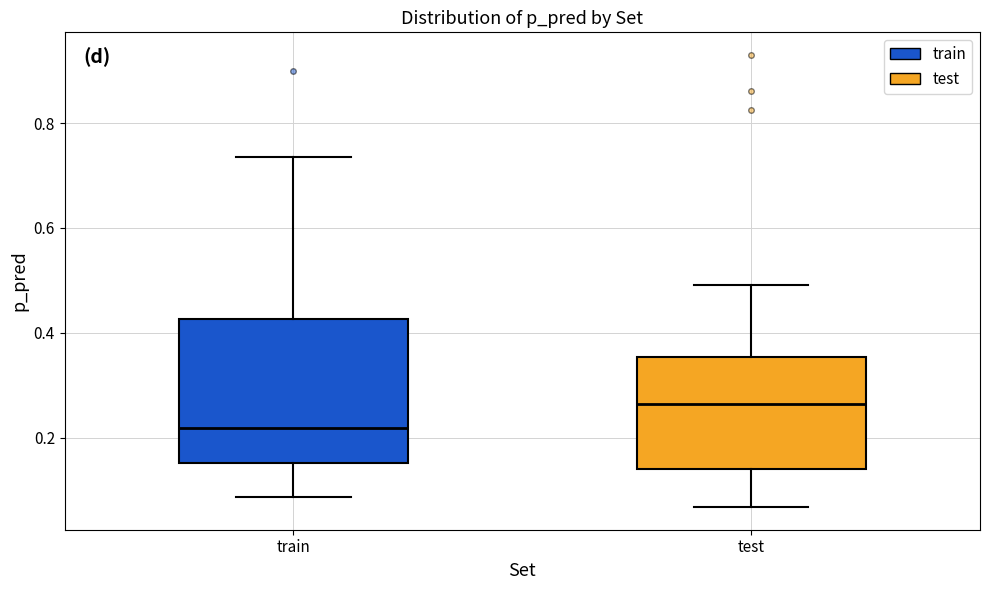

Where does the lower whisker of the box for train end on the y-axis? The values are not printed on the chart, so give them approximately, as read against the axis.

0.08